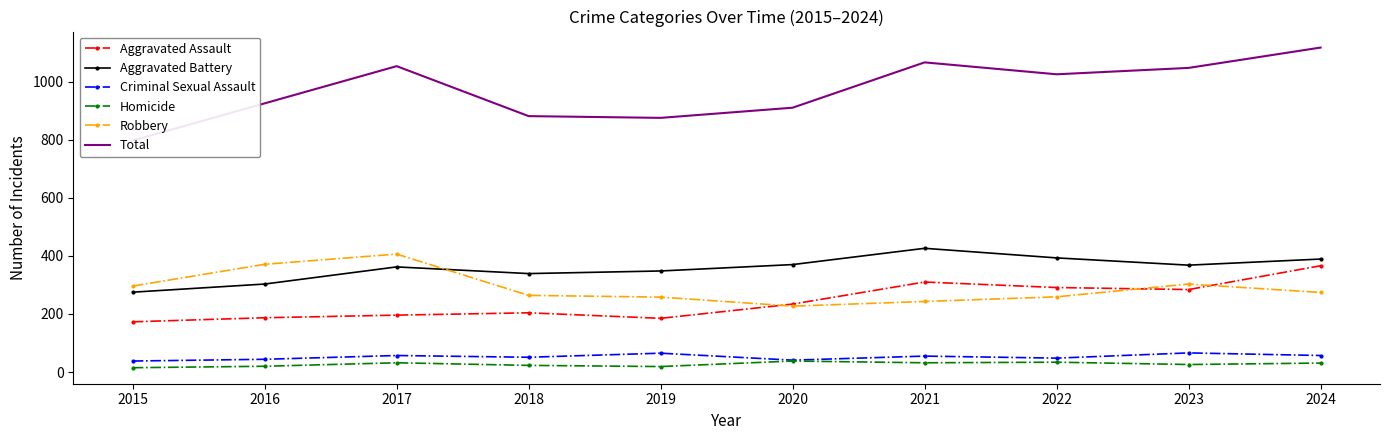

At 2018, list the series in order from smallest to largest.

Homicide, Criminal Sexual Assault, Aggravated Assault, Robbery, Aggravated Battery, Total